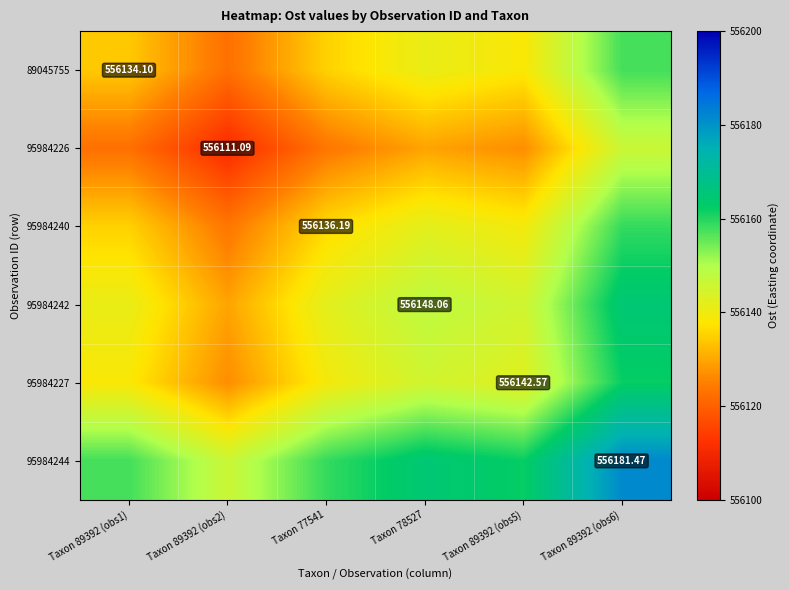

What is the average value of the 95984244 series?

556161.9